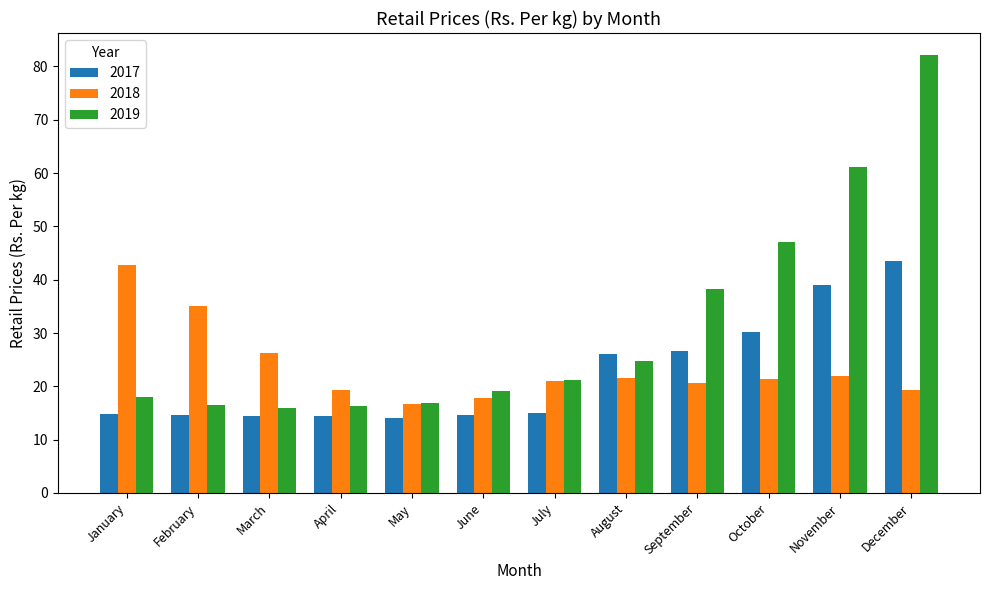

At which category is the sum across all series the highest?

December